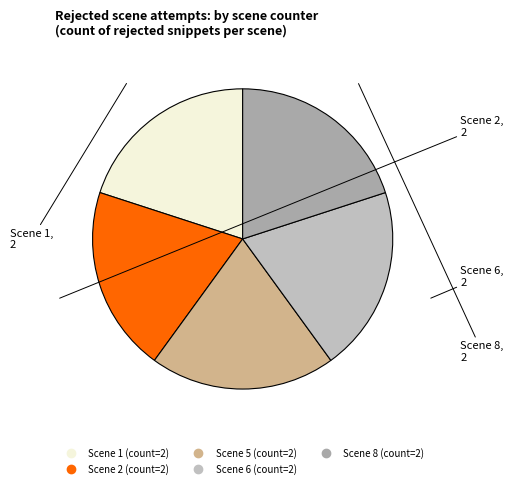

Combined, do Scene 1 and Scene 5 account for over 50%?

No